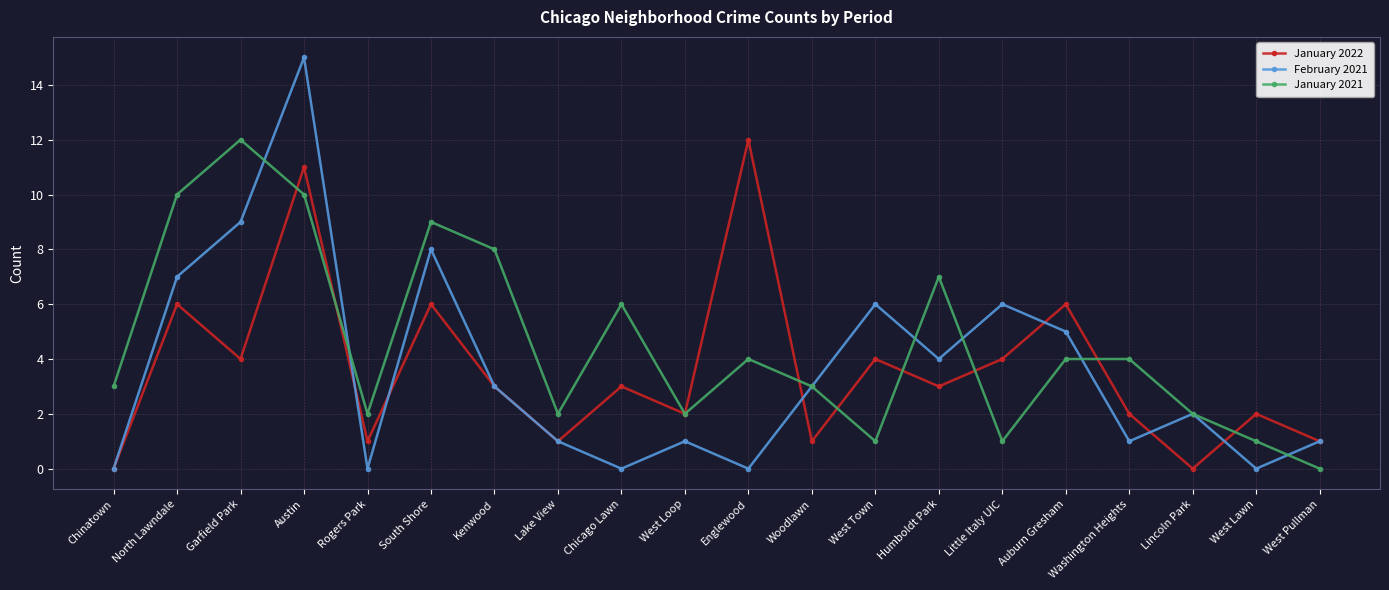

Between which two adjacent categories do January 2021 and January 2022 first intersect?

Garfield Park and Austin